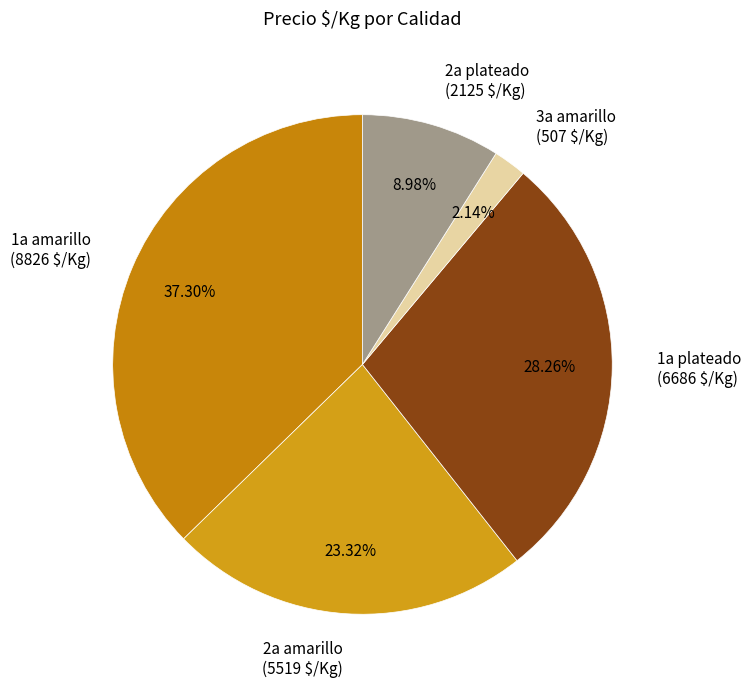

Rank the categories by value from highest to lowest.

1a amarillo (8826 $/Kg), 1a plateado (6686 $/Kg), 2a amarillo (5519 $/Kg), 2a plateado (2125 $/Kg), 3a amarillo (507 $/Kg)